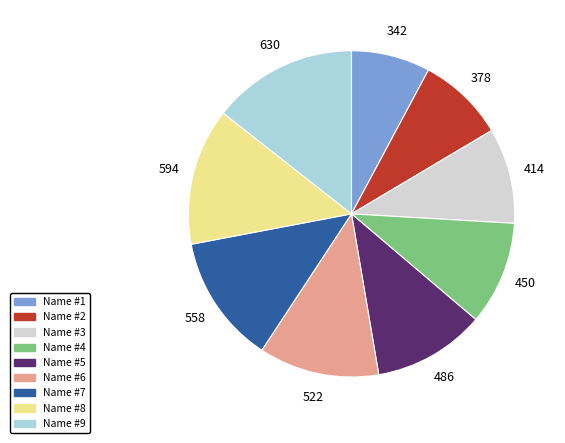

Does Name #2 represent more than half of the total?

No